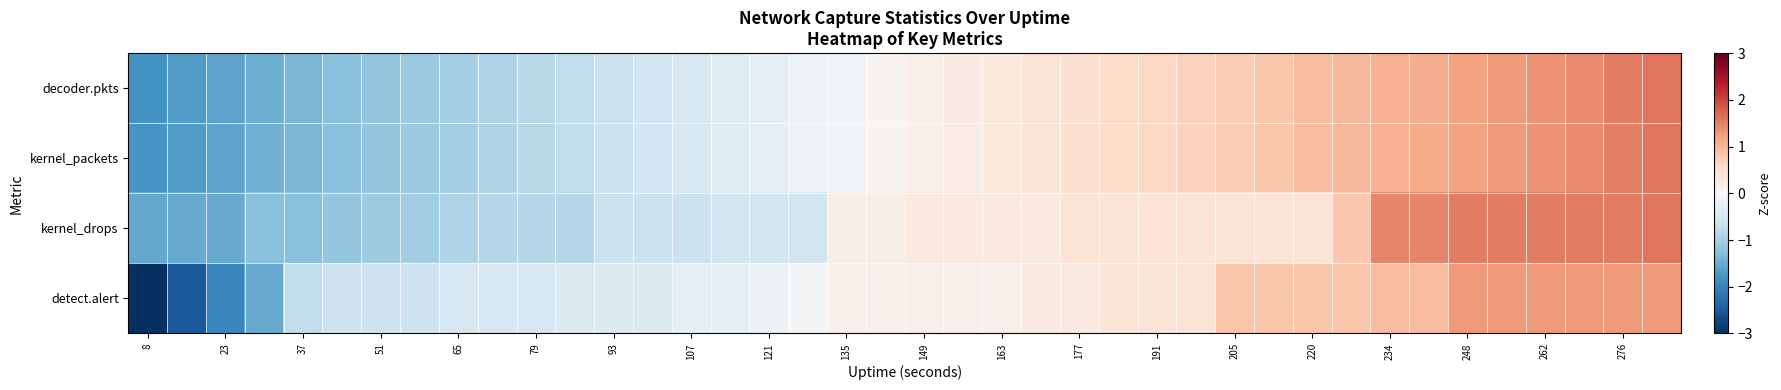

At how many categories does at least one series exceed 1?

8